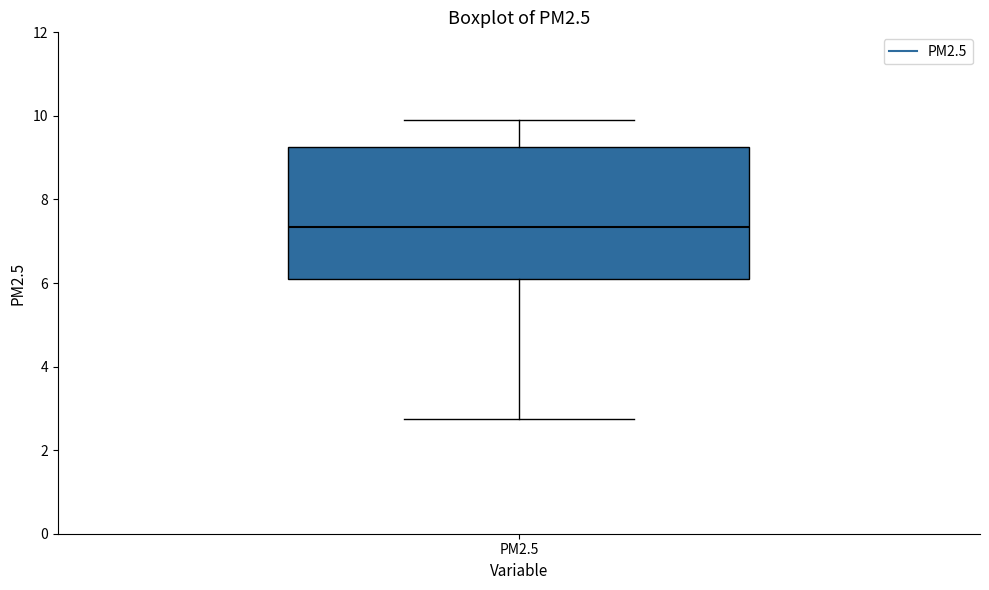

Where is the upper edge of the box for PM2.5 on the y-axis? The values are not printed on the chart, so give them approximately, as read against the axis.

9.2